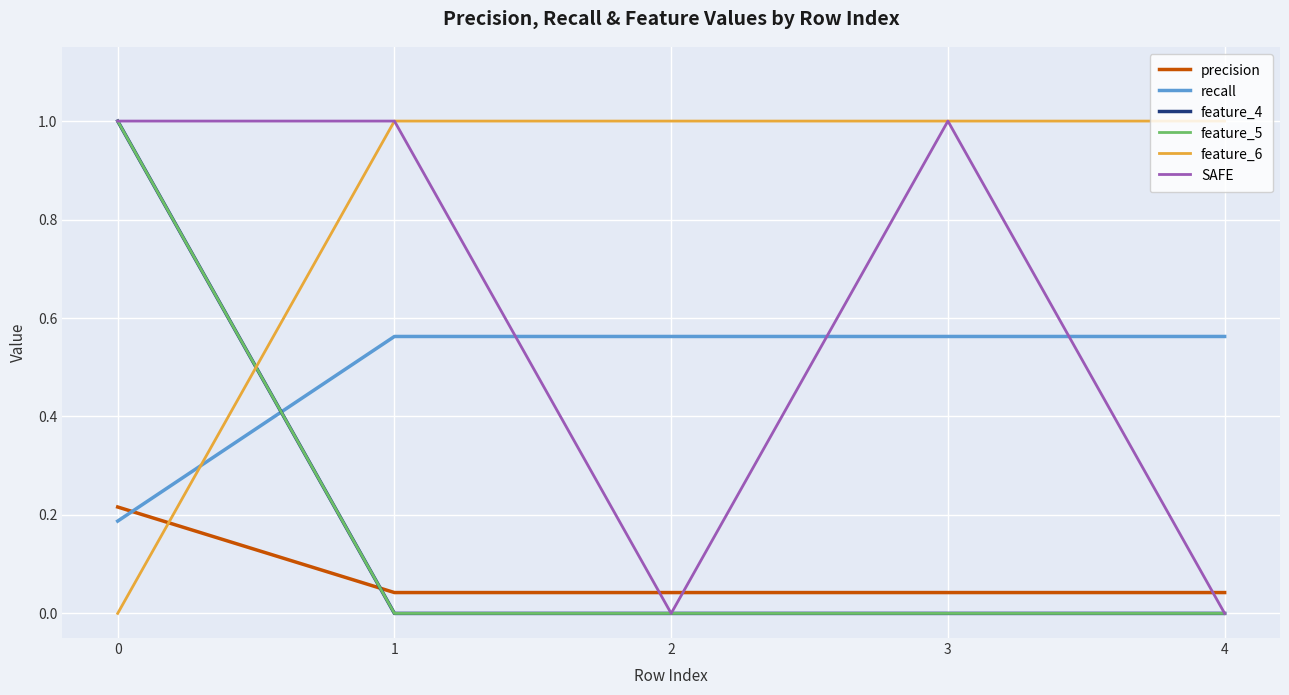

List the series in order of their peak value, highest first.

feature_4, feature_5, feature_6, SAFE, recall, precision